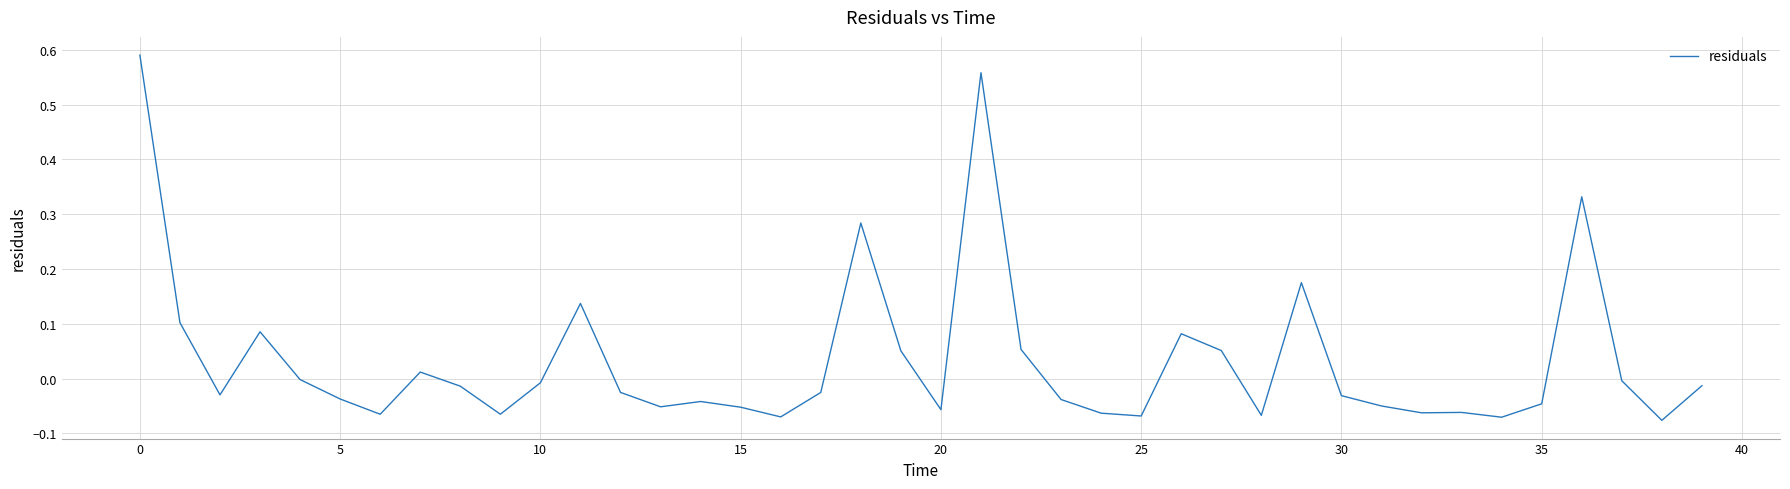

True or false: the data has more than 0 interior local peaks.

True